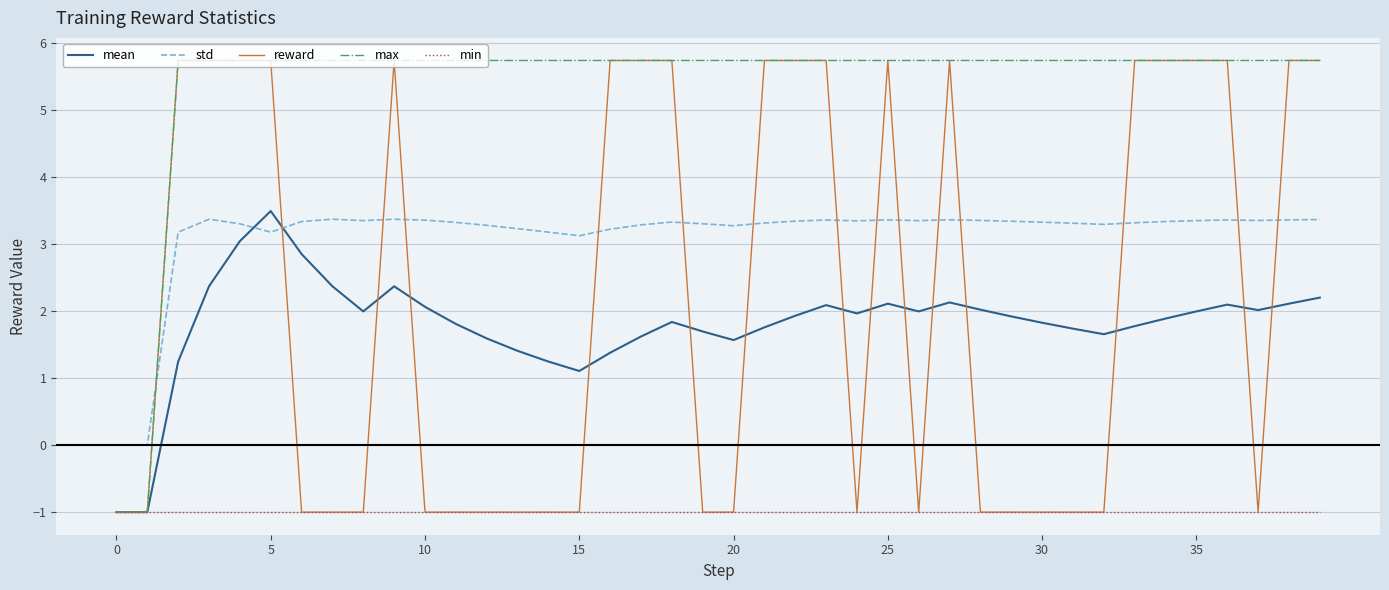

What is the greatest value displayed?

5.7